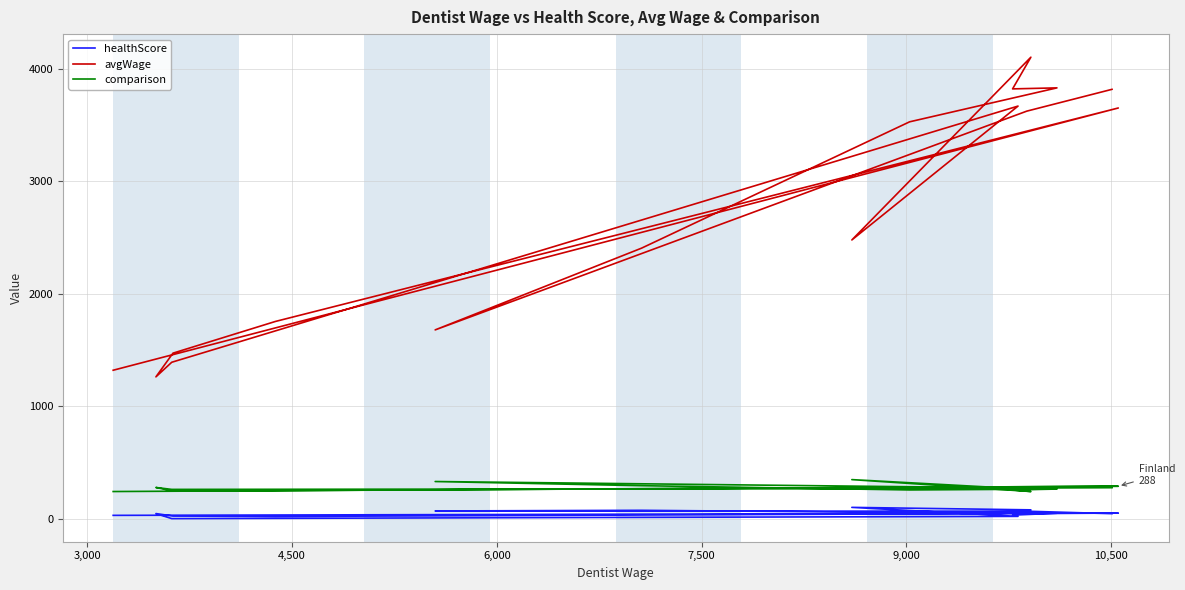

What is the difference between the maximum and second lowest values in the avgWage series?

2785